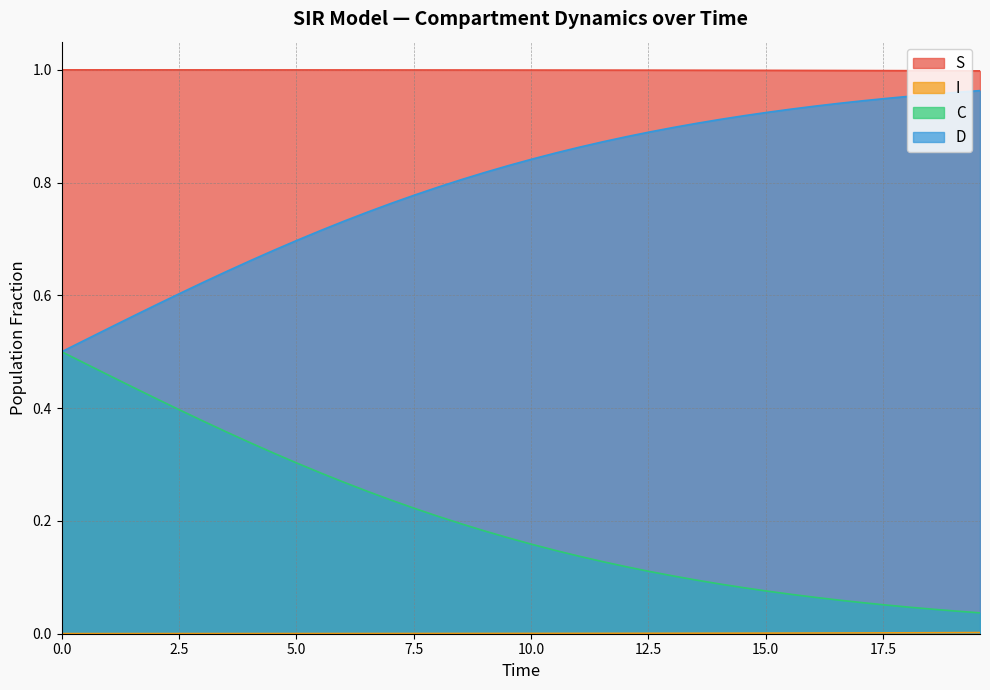

True or false: D has more than 1 points higher than both neighbors.

False